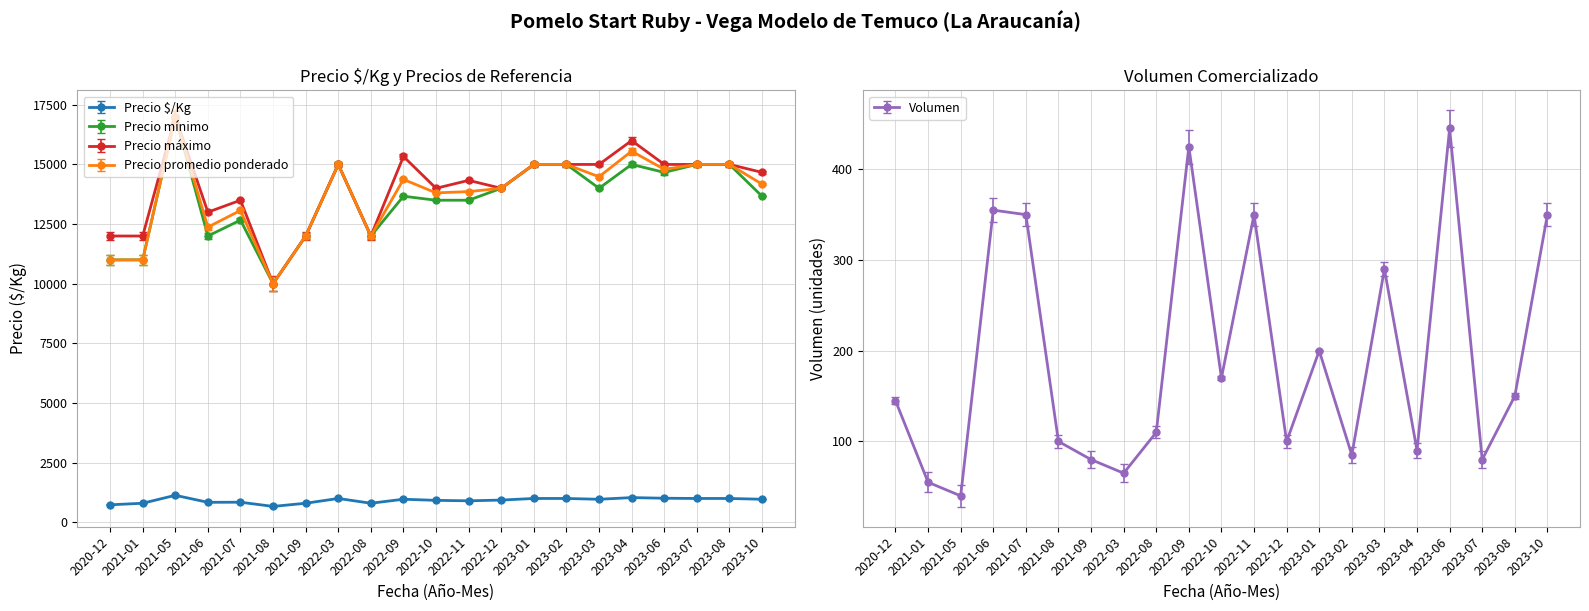

True or false: Precio máximo and Volumen intersect in this chart.

False